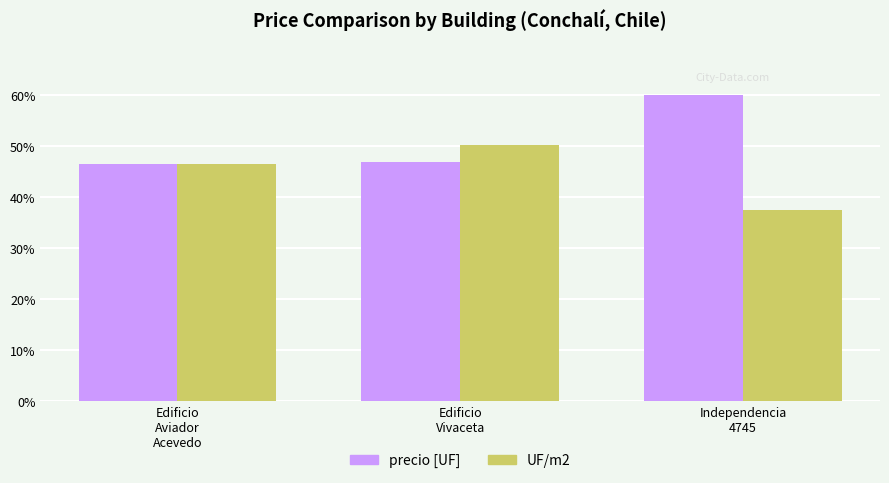

What is the average value of the precio [UF] series?

51.1